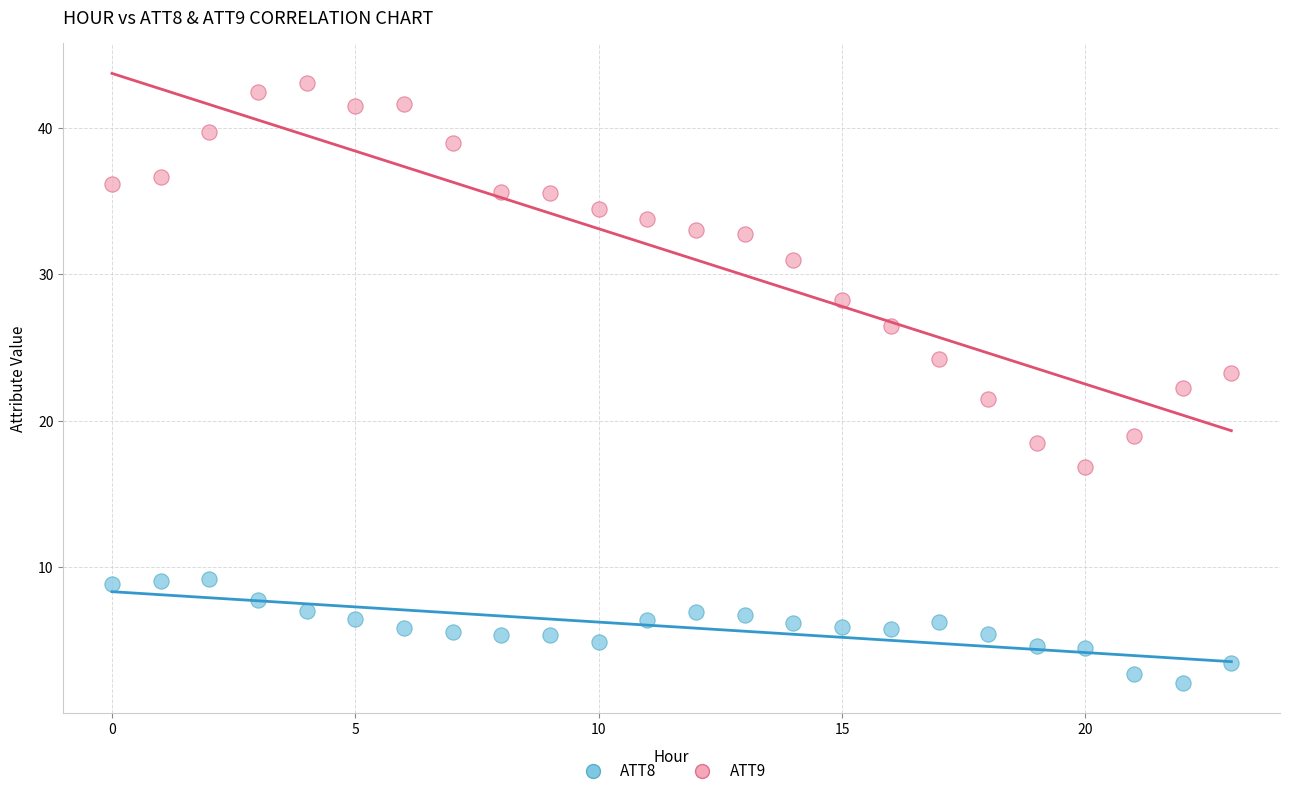

Which series reaches the maximum Y coordinate?

ATT9